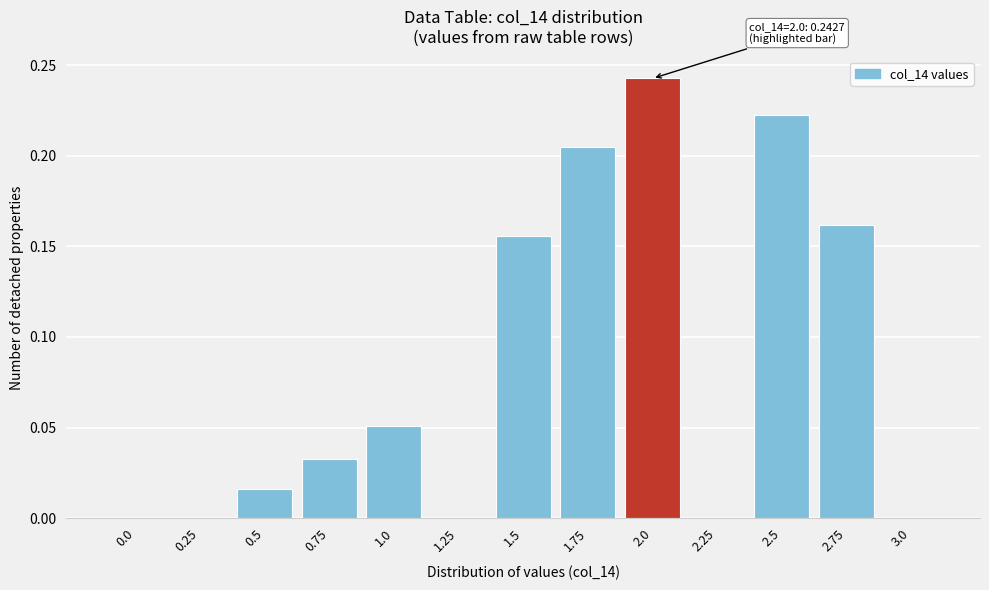

What is the sum of all values?

1.1